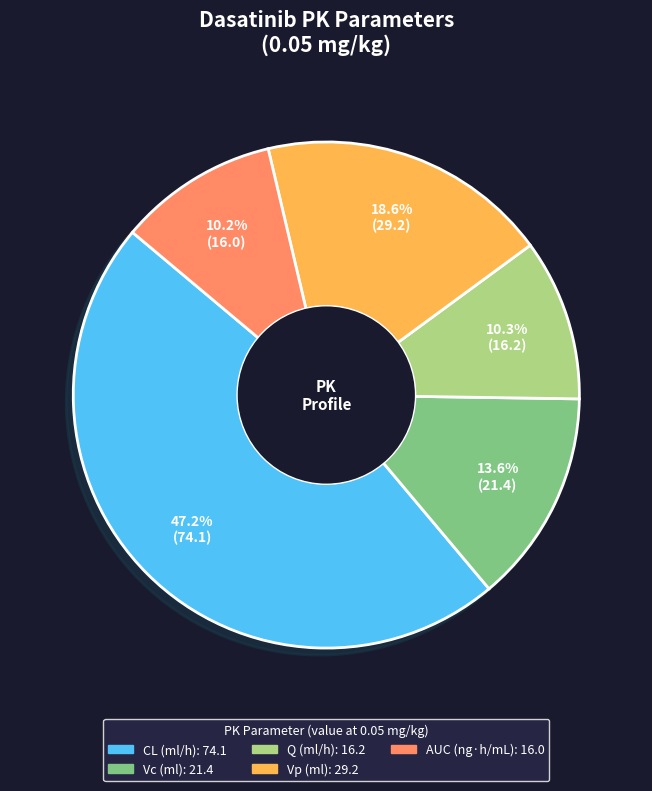

Which has a higher value, Vc (ml) or Vp (ml)?

Vp (ml)